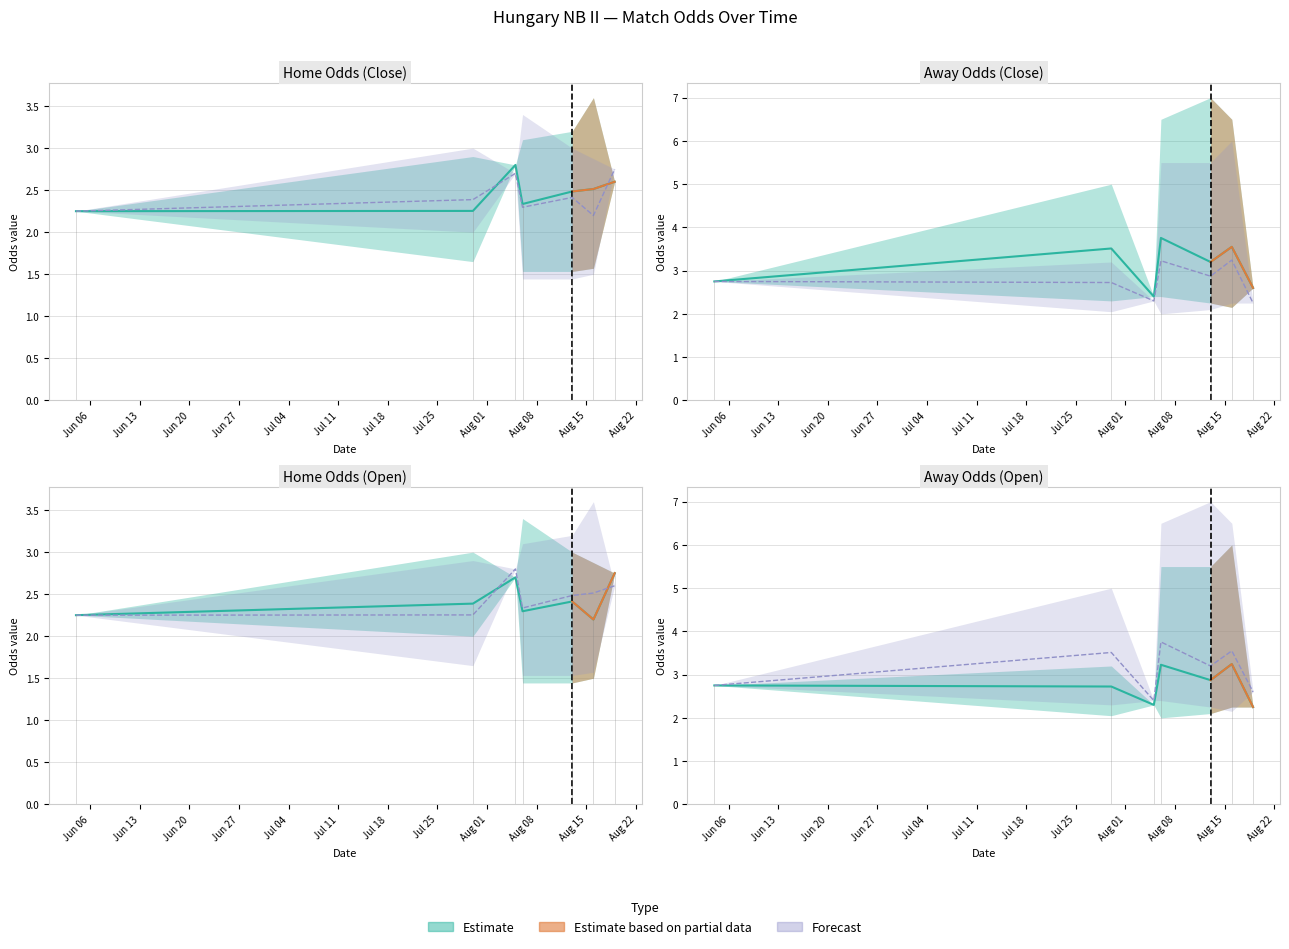

Is it true that oddH equals 4.4 at 19?

False